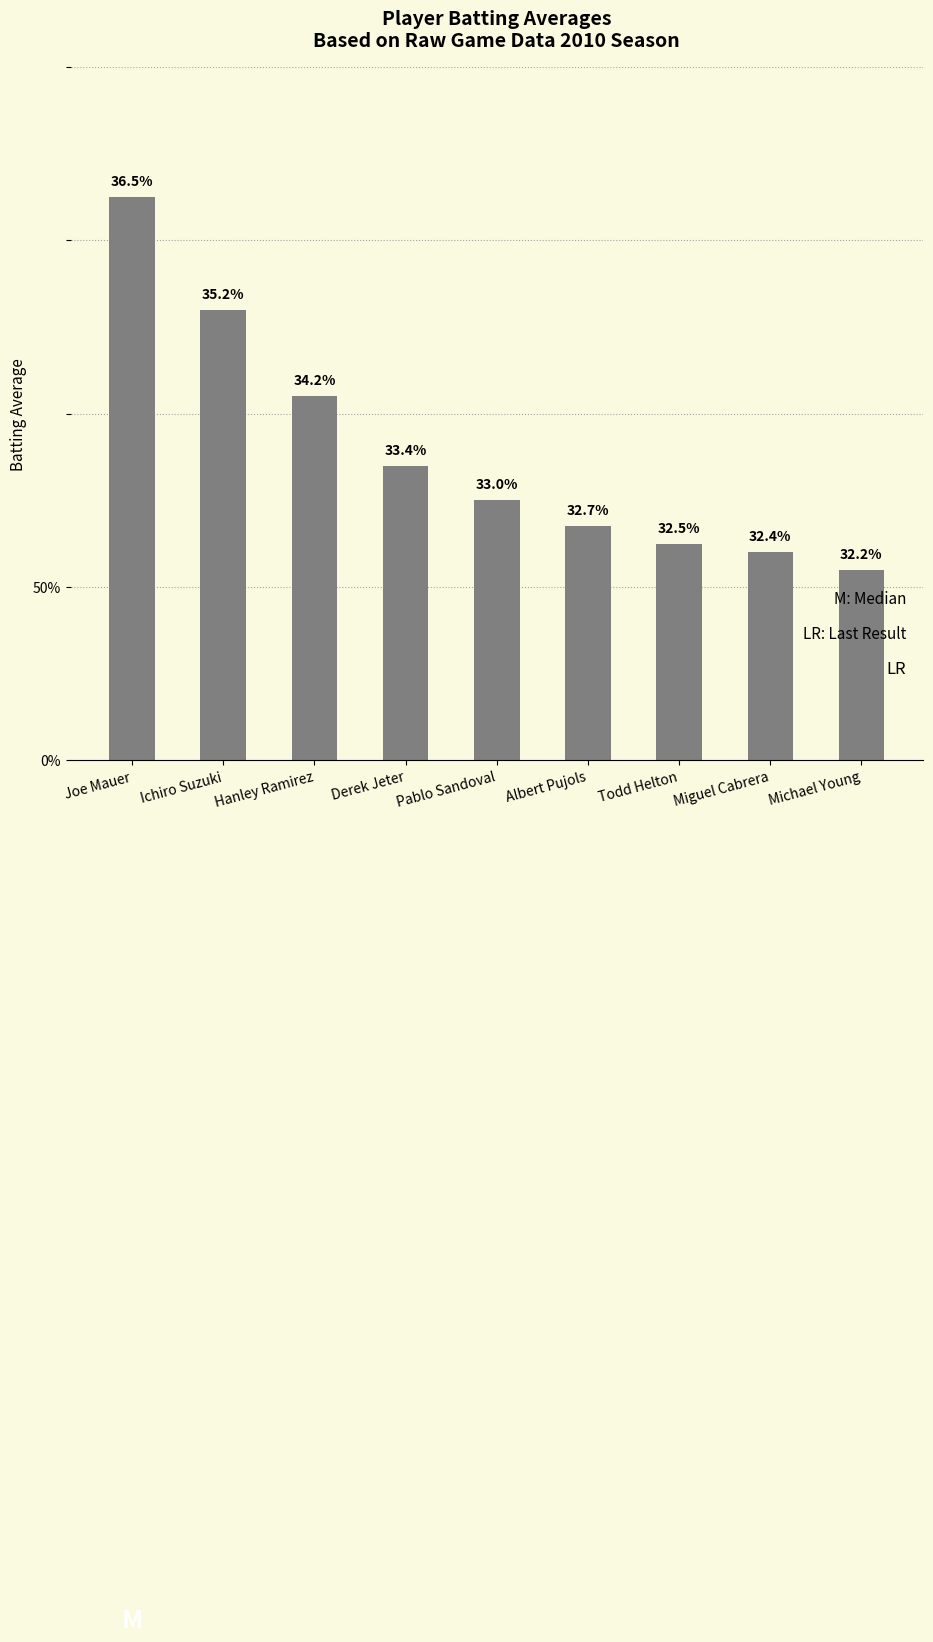

What is the approximate value at Miguel Cabrera?

0.3